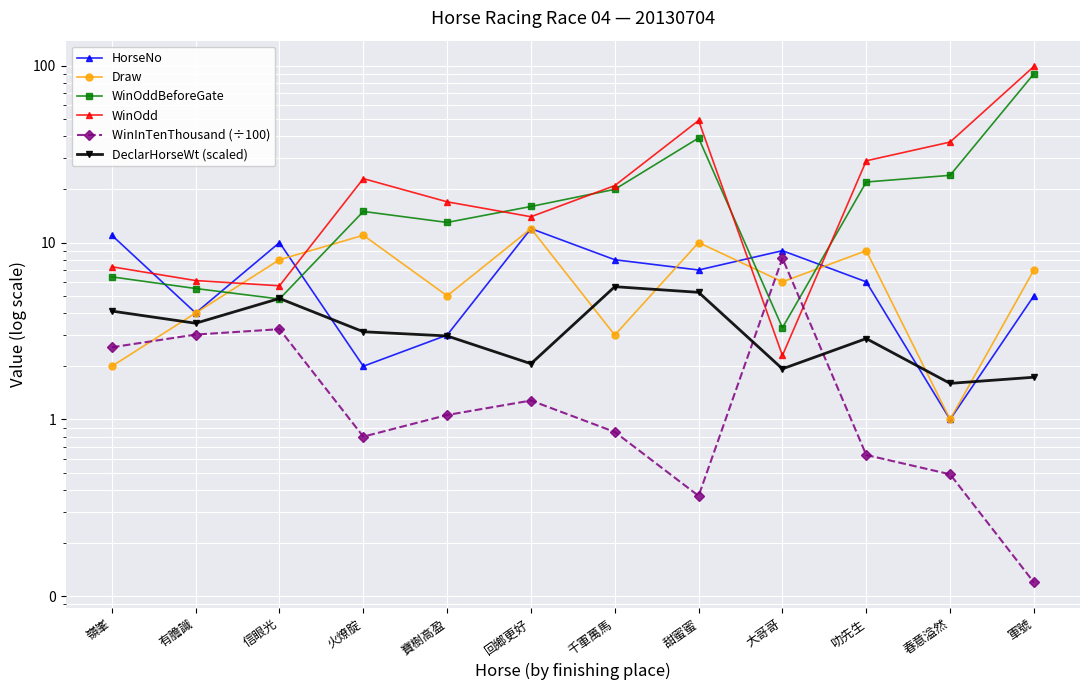

How many values in the WinInTenThousand (÷100) series are below 1?

6